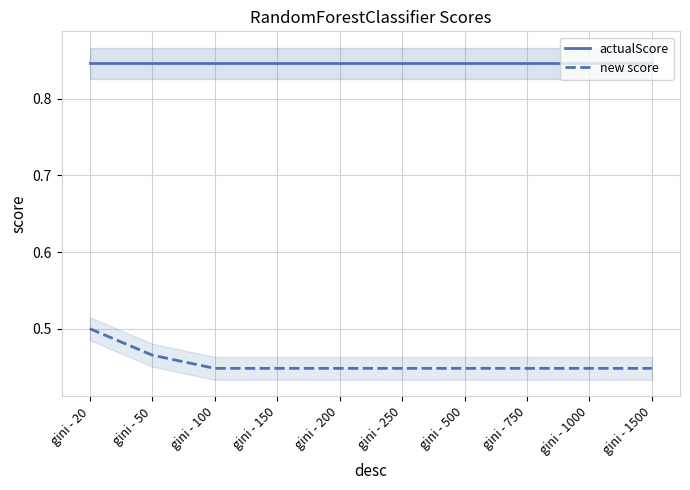

Which series changed the most between gini - 20 and gini - 100?

new score